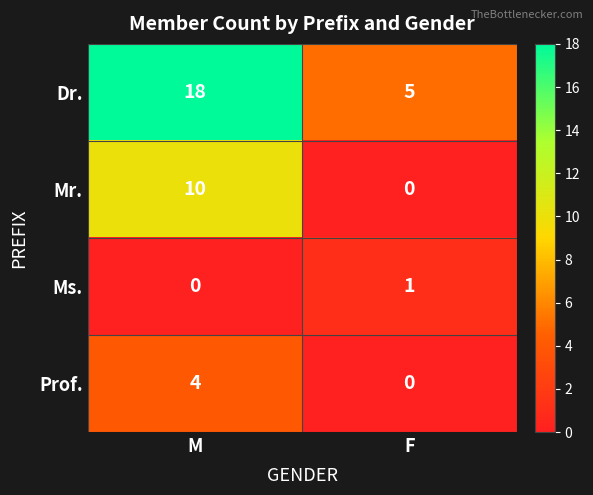

Reading right to left, extract all data points from this chart.

Dr.: 5	18
Mr.: 0	10
Ms.: 1	0
Prof.: 0	4